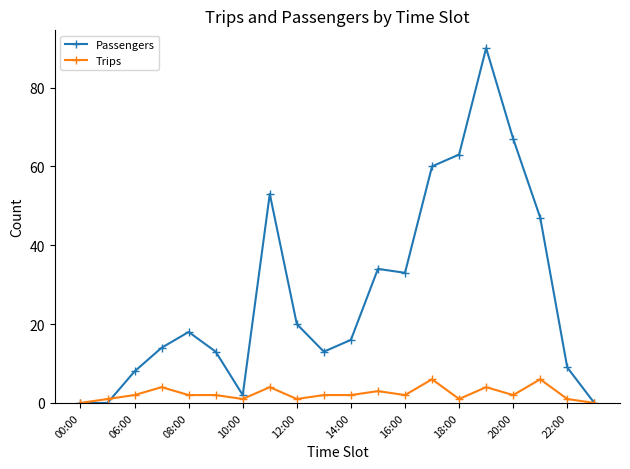

Which series has the largest total across all categories?

Passengers